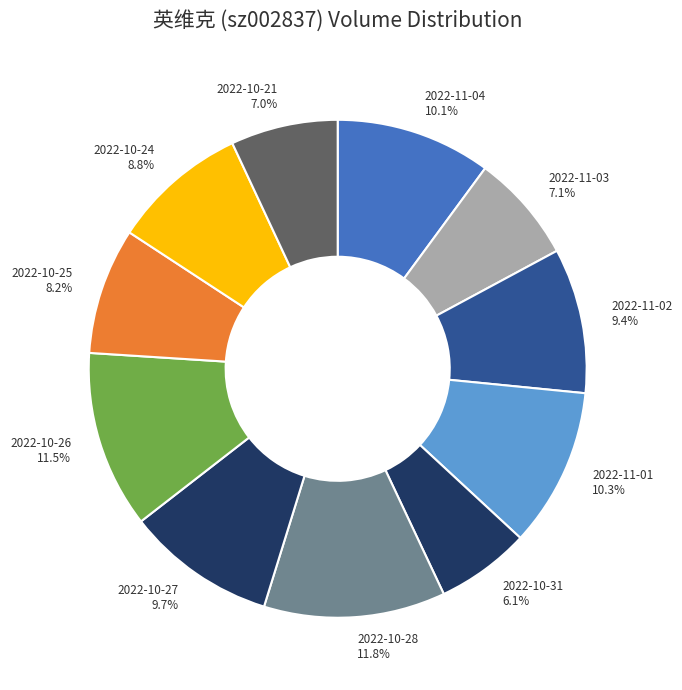

To the nearest percent, what is the average slice percentage?

9%